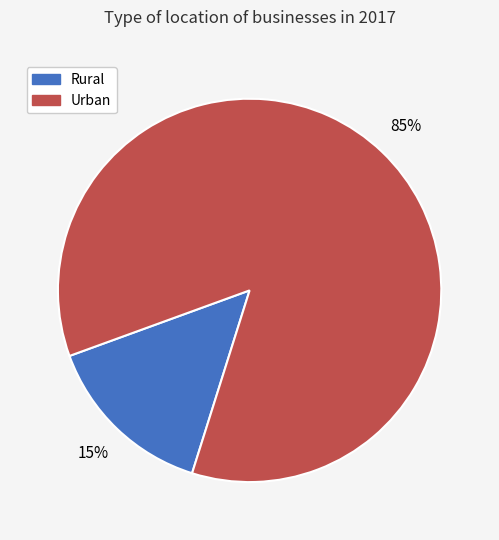

Which category has the biggest portion of the pie?

Urban